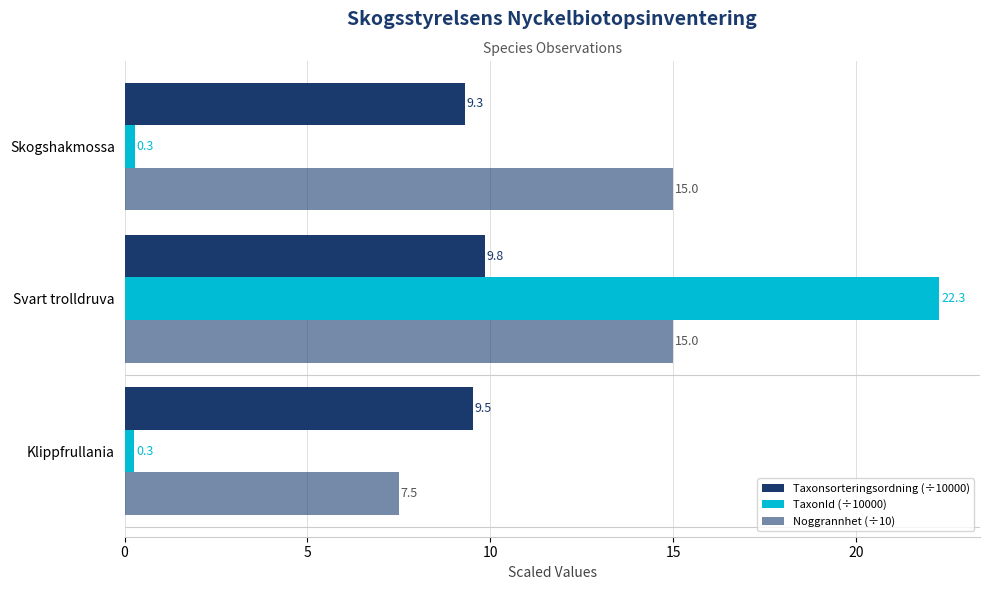

Reading left to right, extract all data points from this chart.

Taxonsorteringsordning (÷10000): 9.5	9.8	9.3
TaxonId (÷10000): 0.3	22.3	0.3
Noggrannhet (÷10): 7.5	15.0	15.0